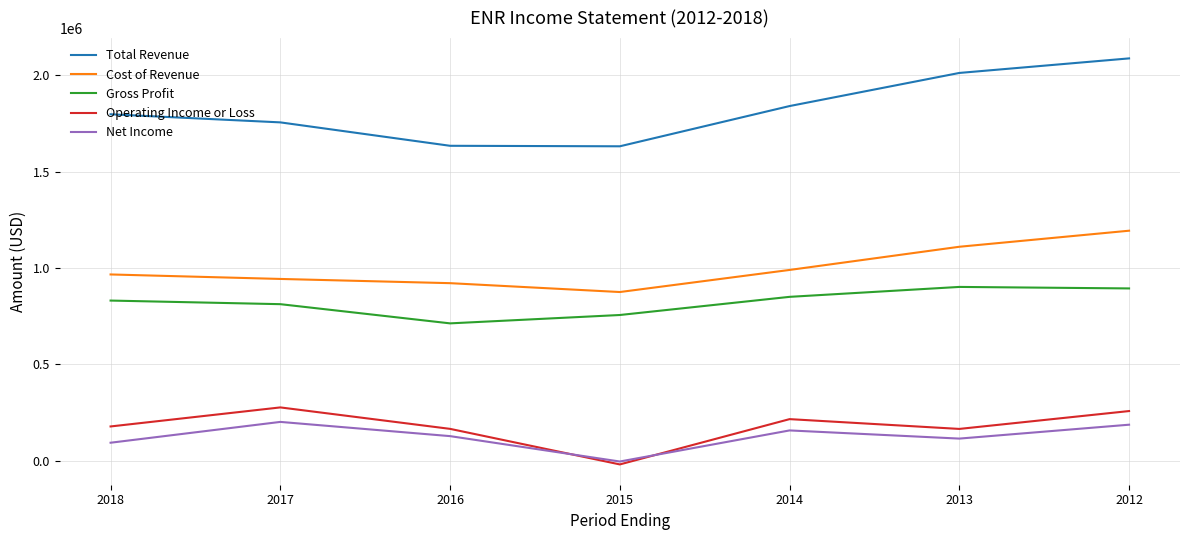

In Operating Income or Loss, how many points are higher than both neighbors (excluding endpoints)?

2